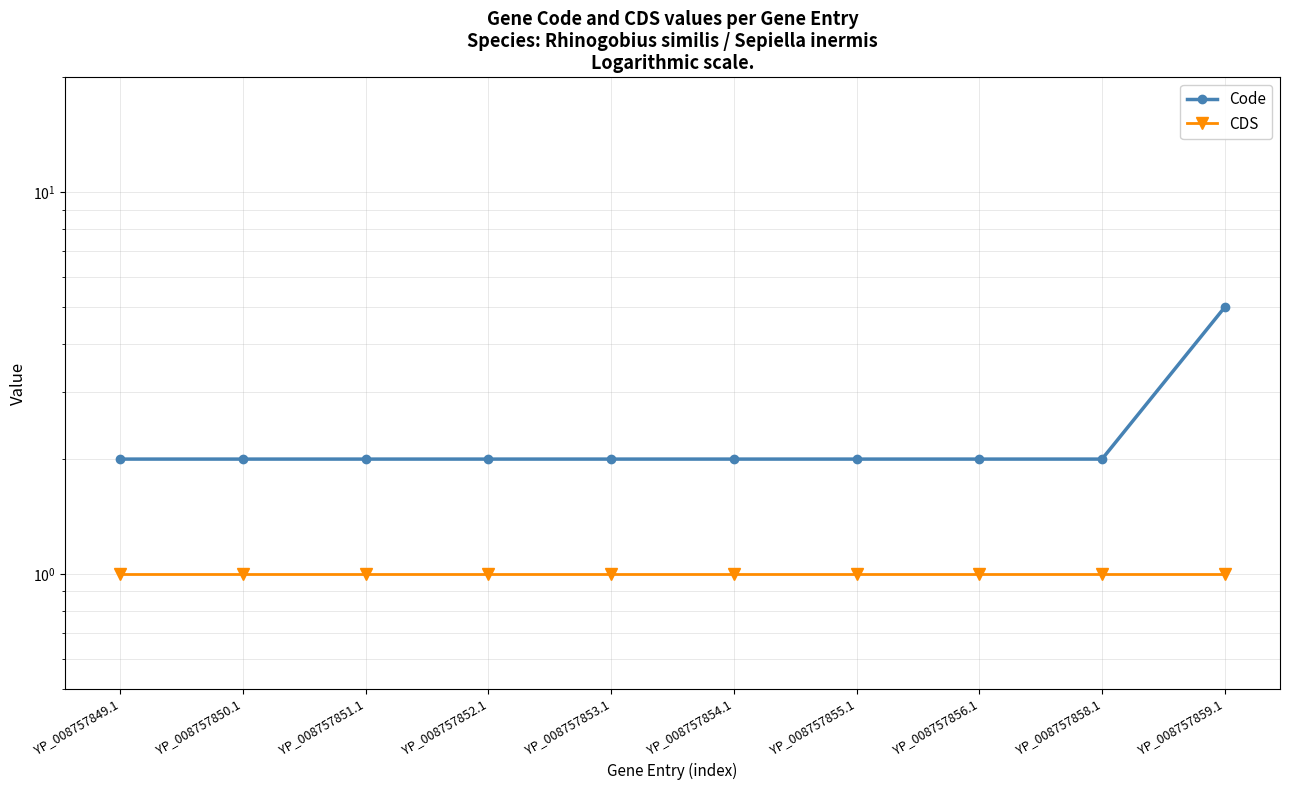

What position from the right is YP_008757855.1?

4